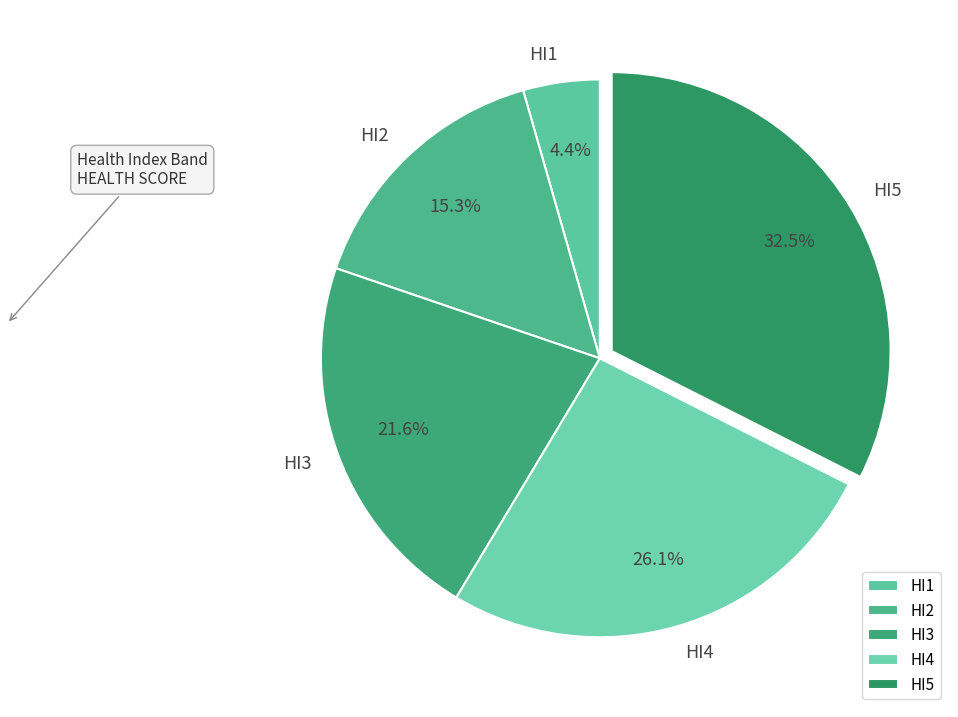

Between HI4 and HI3, which is larger?

HI4